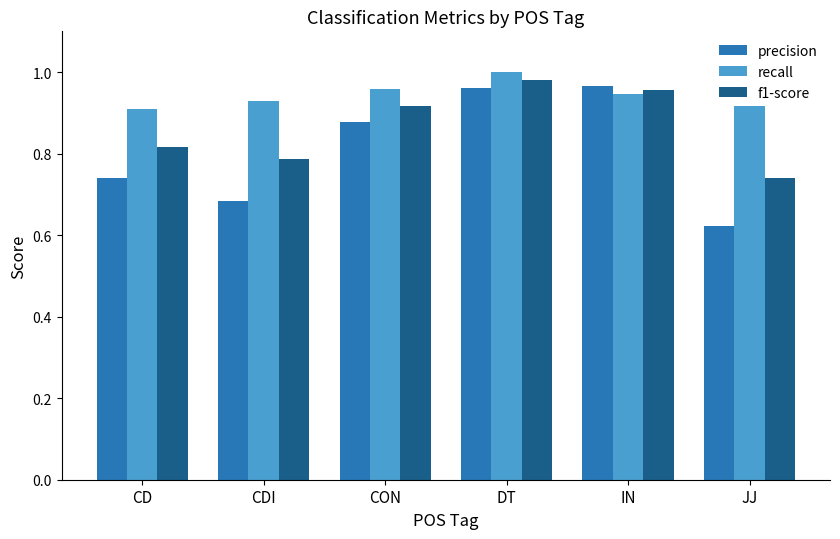

Is it true that precision equals 1.2 at CON?

False